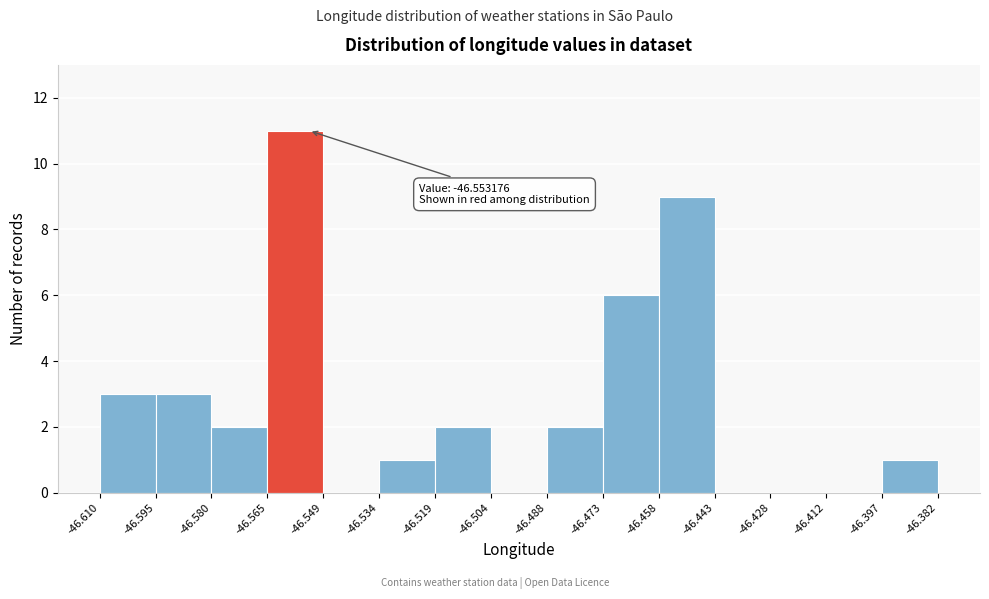

Which range on the x-axis has the tallest bar?

-46.565 to -46.549